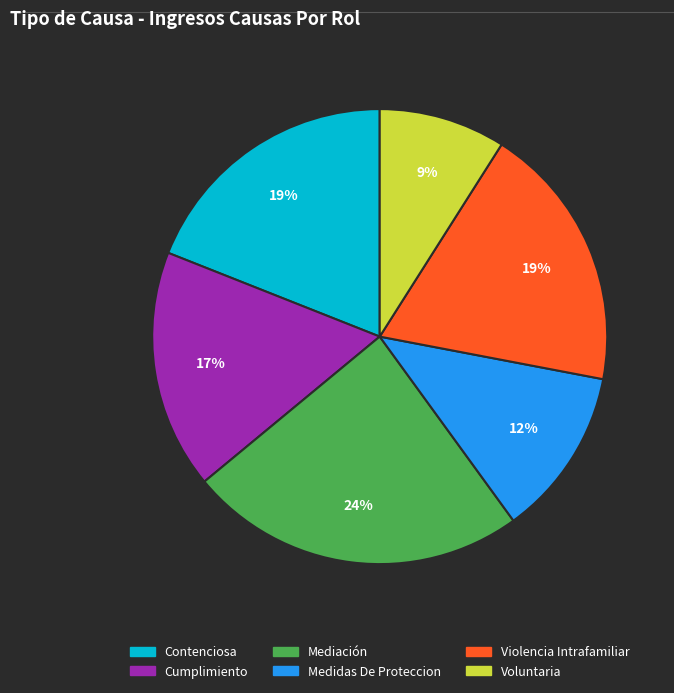

To the nearest percent, what percentage of the pie is Medidas De Proteccion?

12%